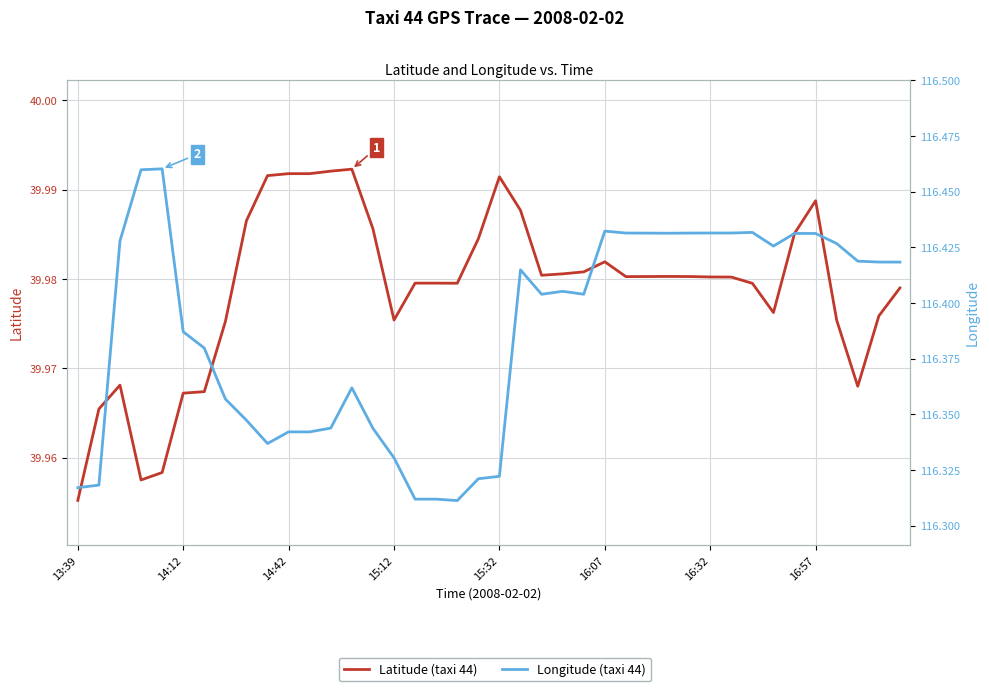

The Longitude (taxi 44) series shows 201.9 at 23. True or false?

False